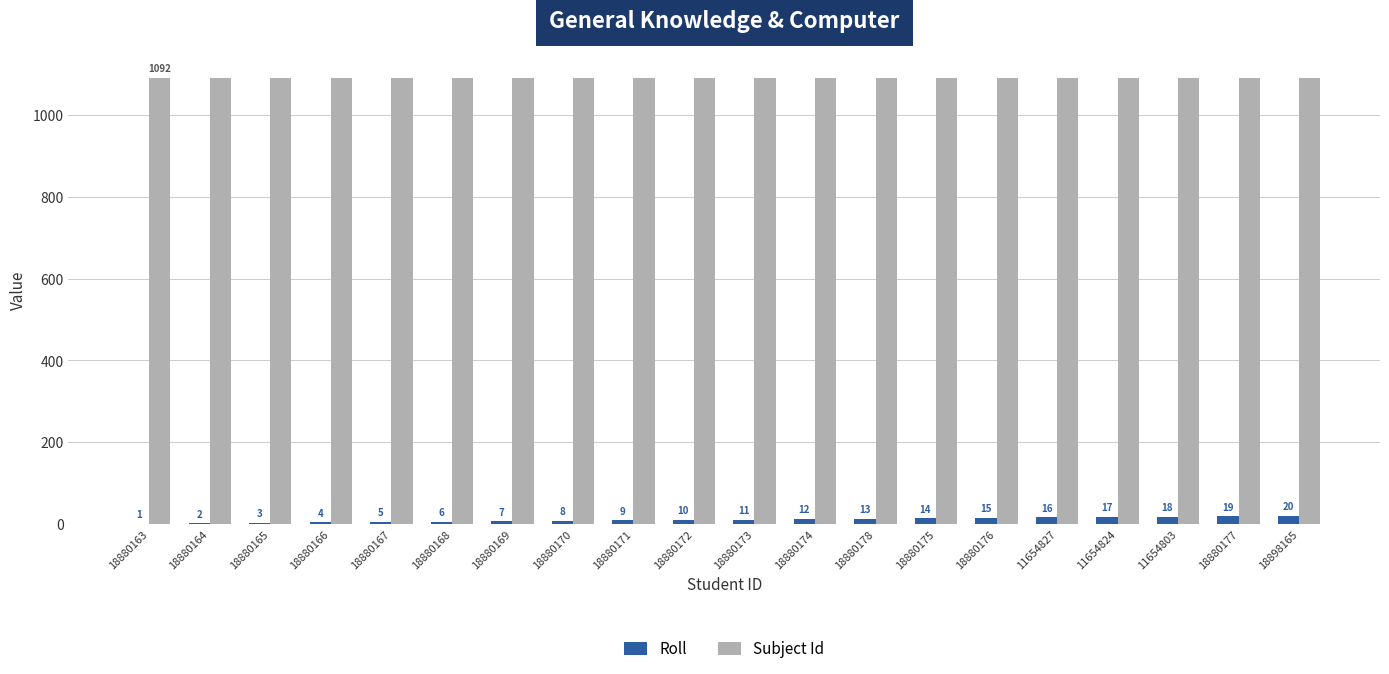

Between 18880164 and 18880168, which series saw the biggest shift?

Roll